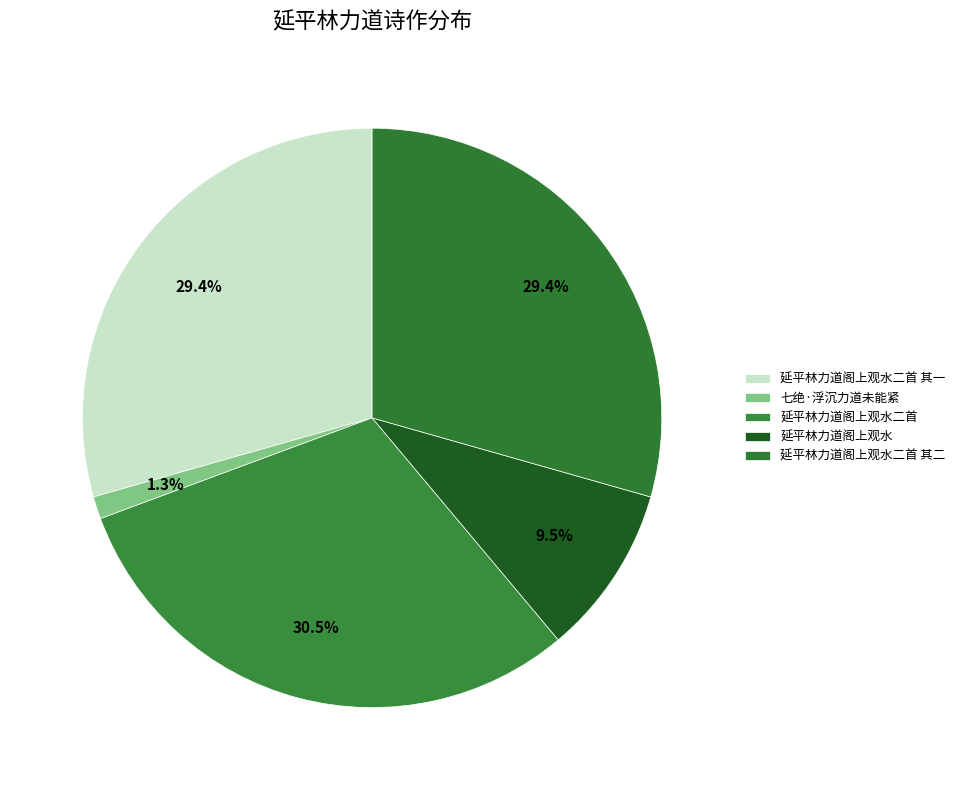

Is it true that 延平林力道阁上观水二首 其一 is 29% of the pie?

True